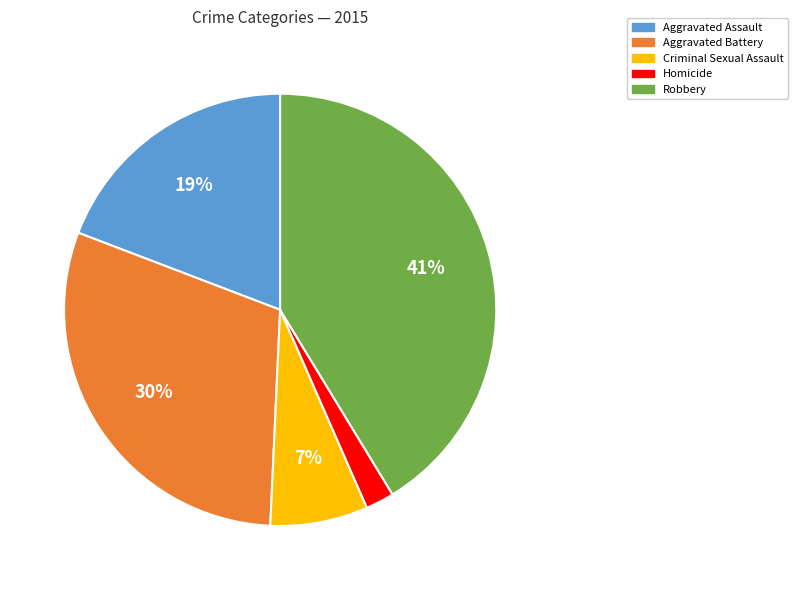

To the nearest percent, what is the average slice percentage?

20%